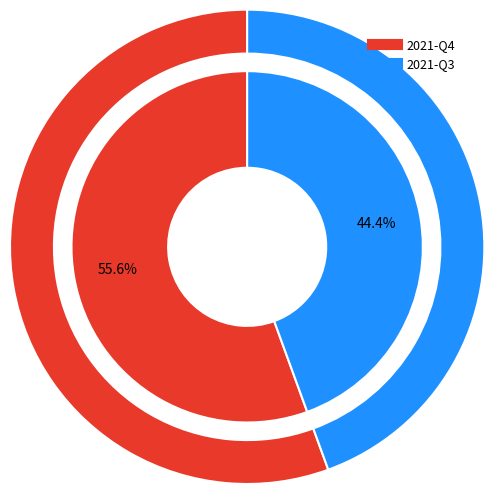

What portion of the pie excludes 2021-Q4?

44.4%